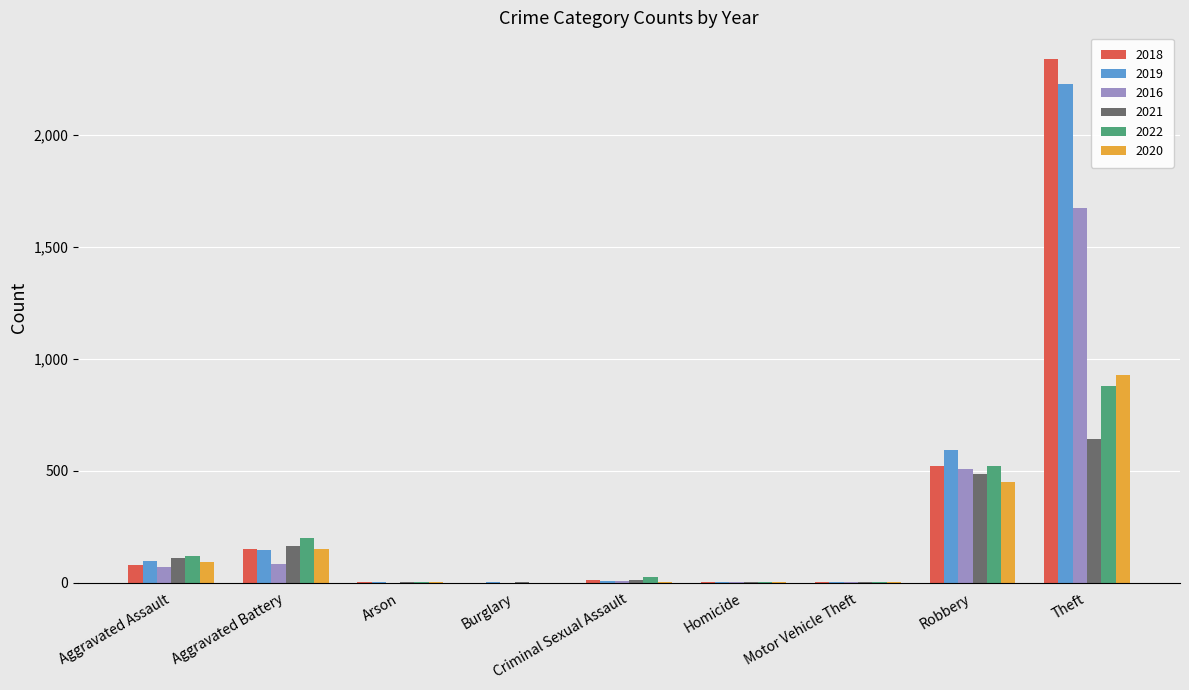

Is it true that 2020 equals 601 at Robbery?

False